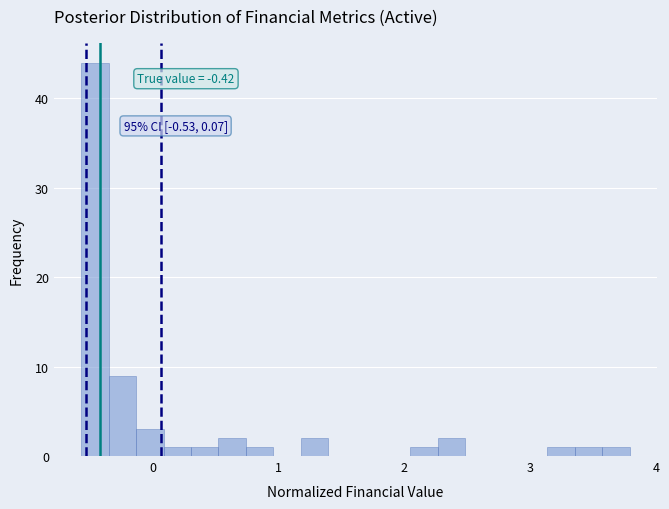

Read against the x-axis, roughly where is the centre of the tallest bar?

-0.5